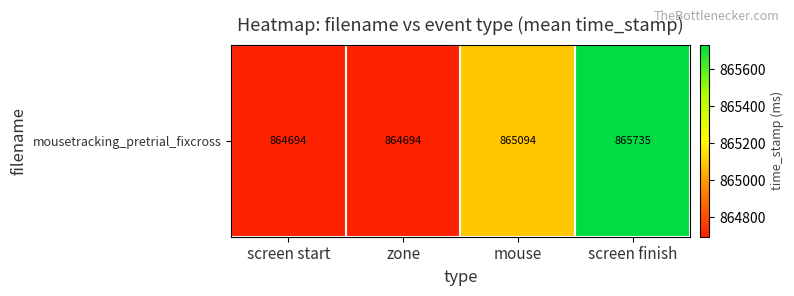

What is the maximum value shown in the chart?

865734.6